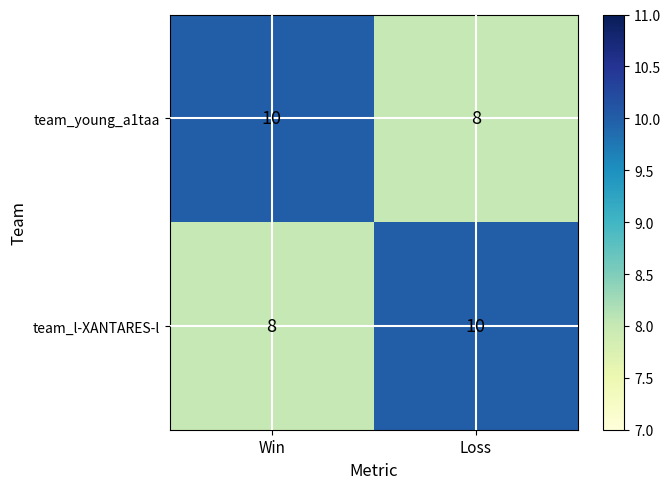

Reading left to right, what are all the values shown in this chart?

team_young_a1taa: 10	8
team_l-XANTARES-l: 8	10